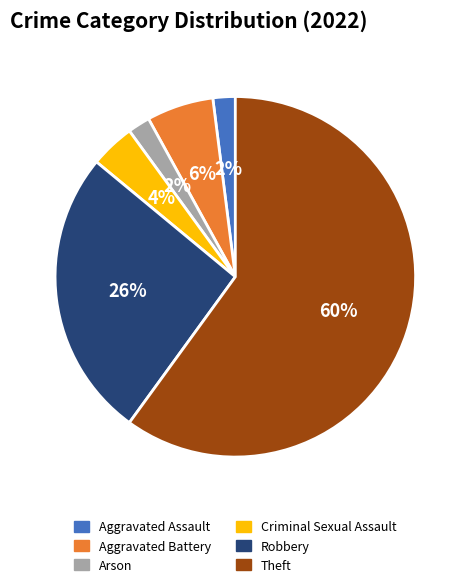

To the nearest percent, what portion does Robbery represent?

26%